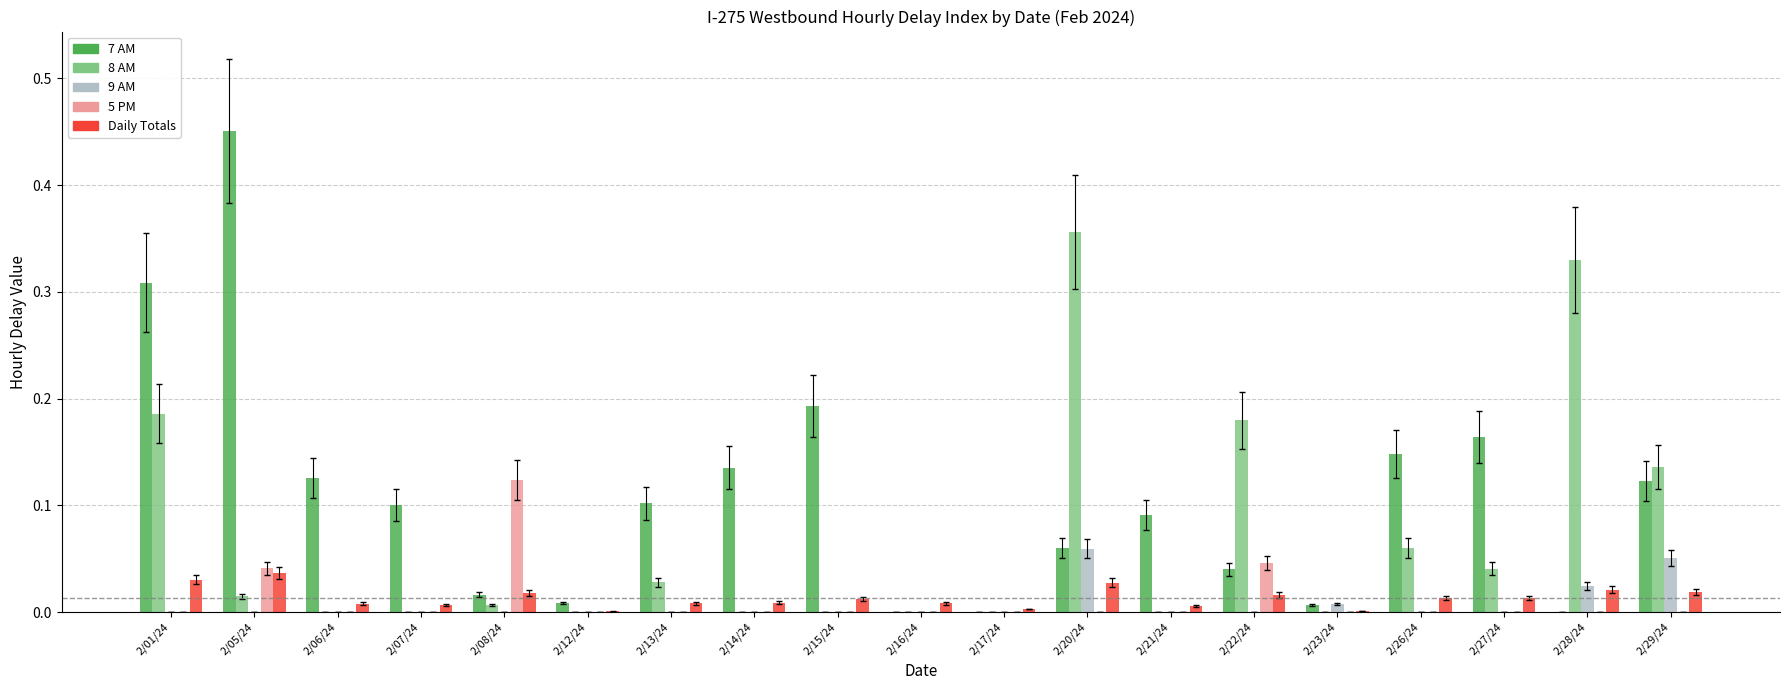

Which category has the highest value across all series?

2/05/24